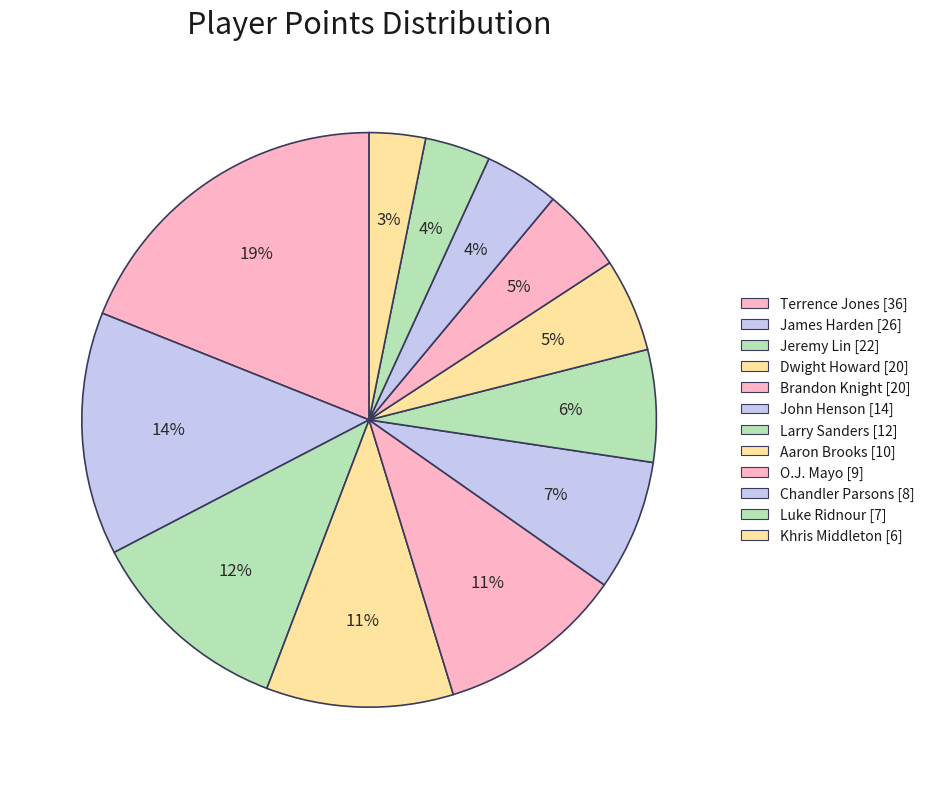

Approximately how many times larger is the value at Dwight Howard compared to James Harden?

0.8